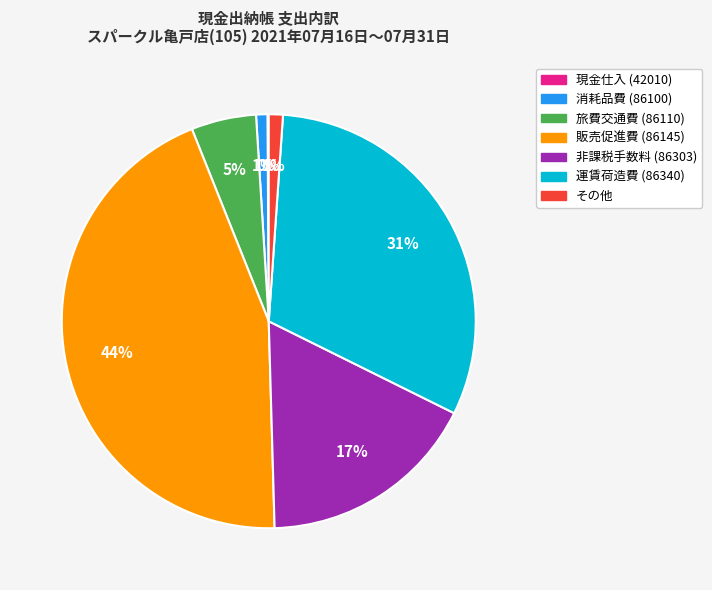

Is it true that その他 is 1% of the pie?

True